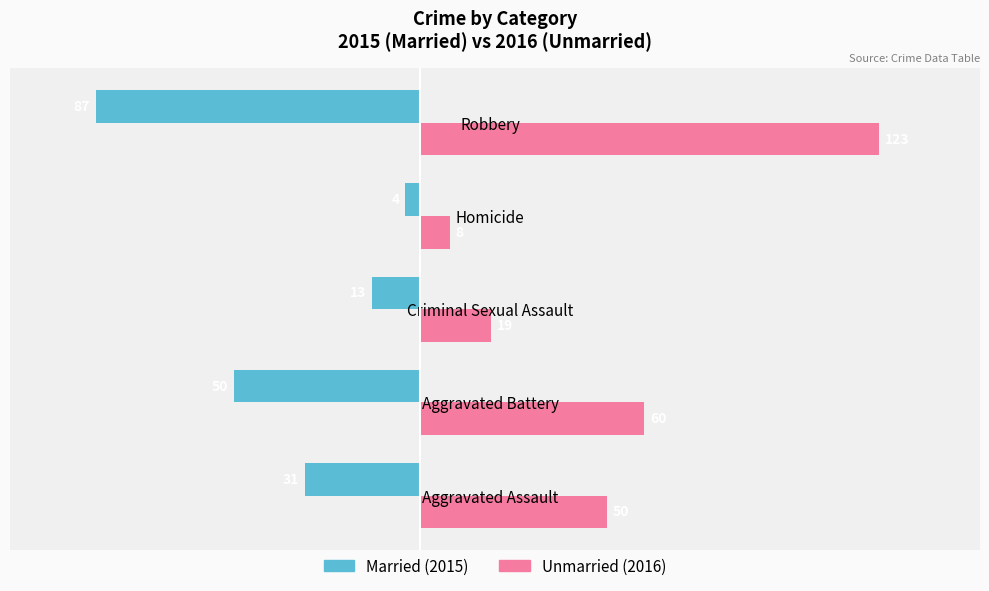

What is the spread (max minus min) of values at Robbery?

210